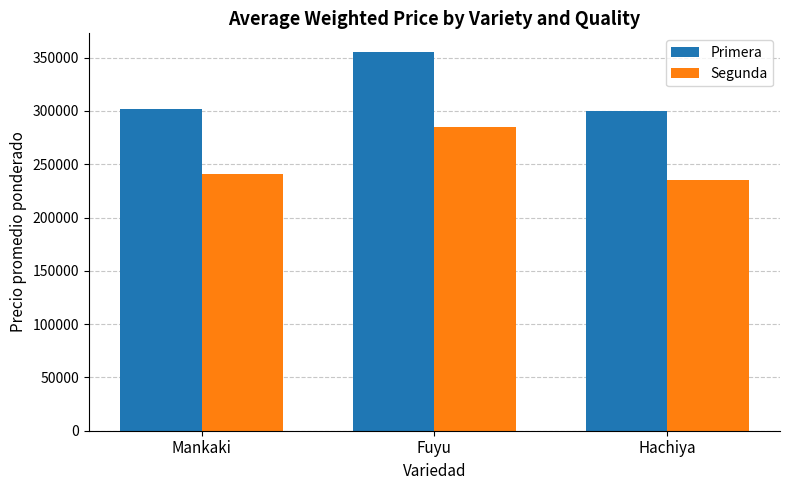

Count the Segunda values in the range 235000 to 285000.

3